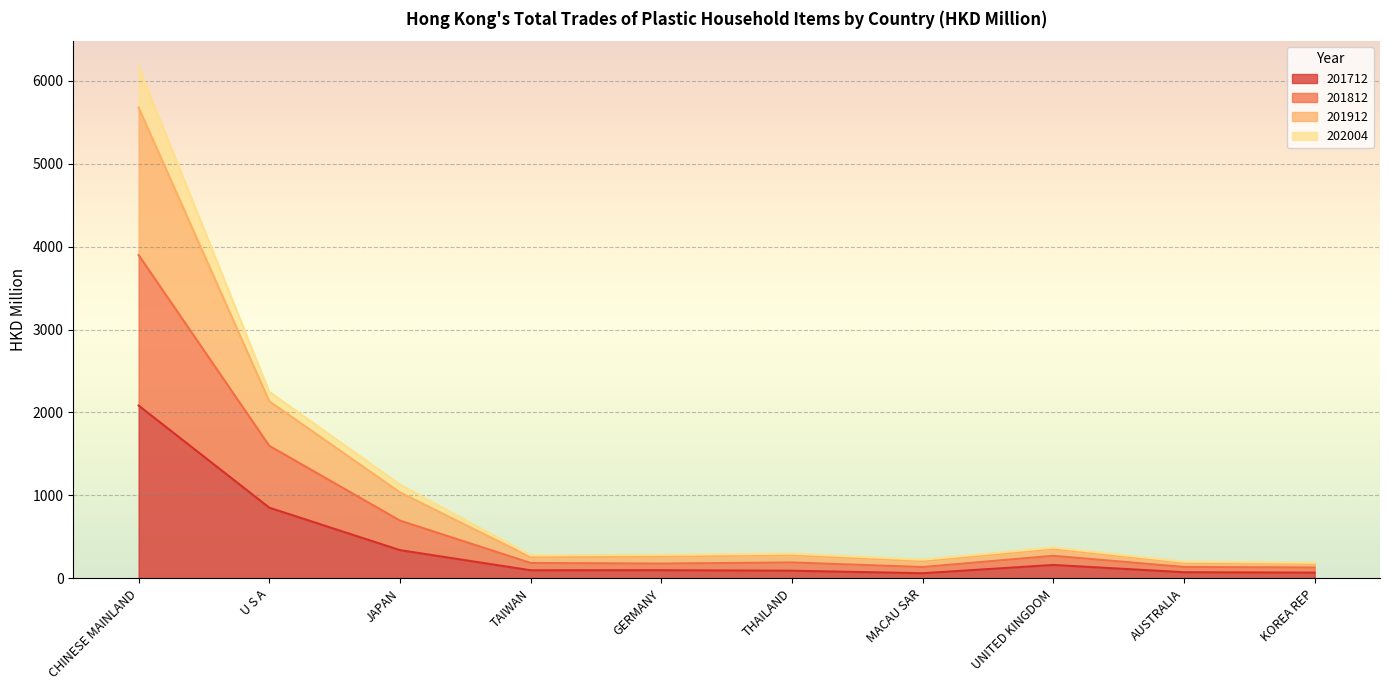

In 201812, how many points are higher than both neighbors (excluding endpoints)?

2